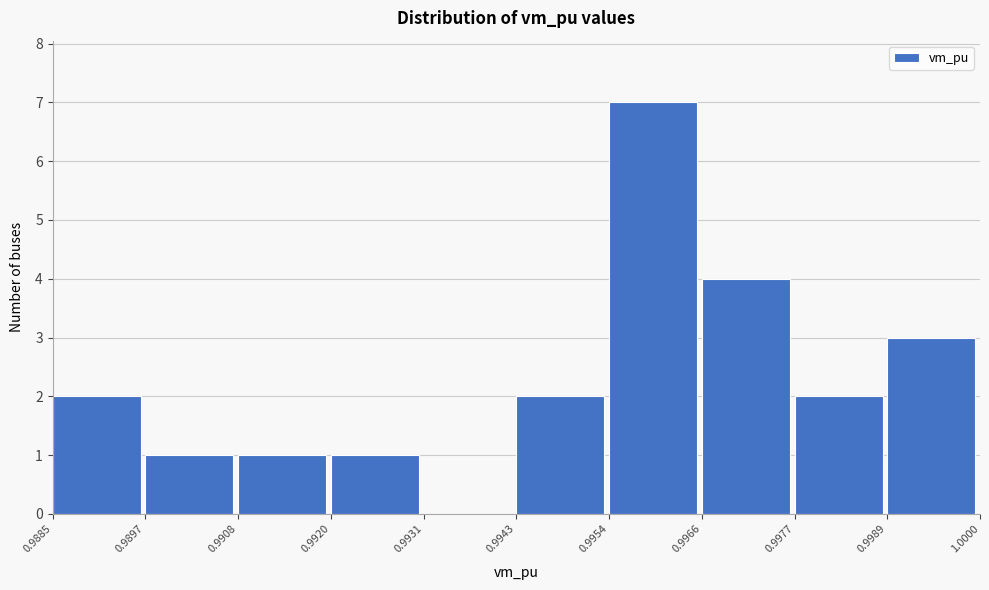

How tall is the bar that spans 0.9908 to 0.9920 on the x-axis? The values are not printed on the chart, so give them approximately, as read against the axis.

1